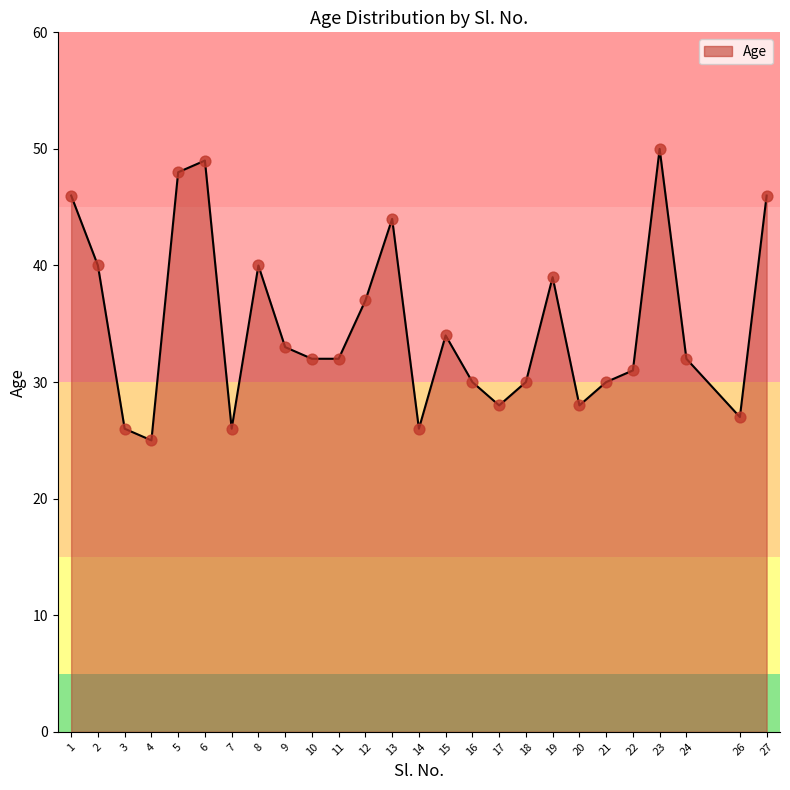

What is the change in value from 2 to 11?

-8